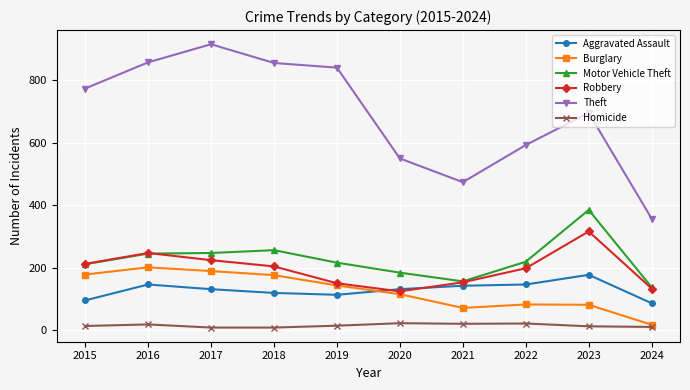

What is the value of the Homicide point at the 3rd from the left?

8